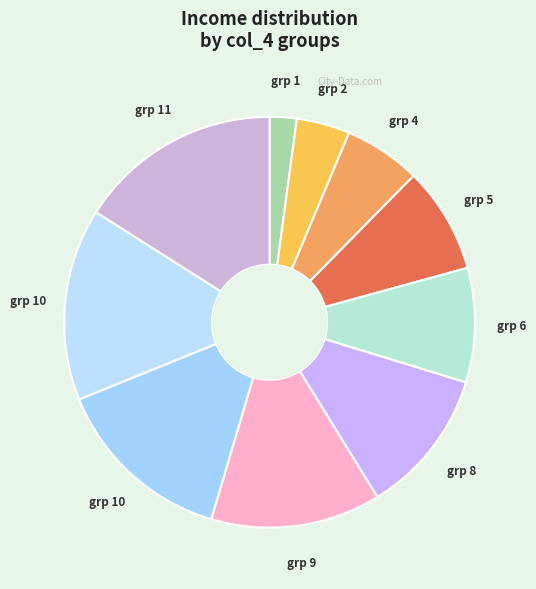

How many segments does this pie chart have?

10